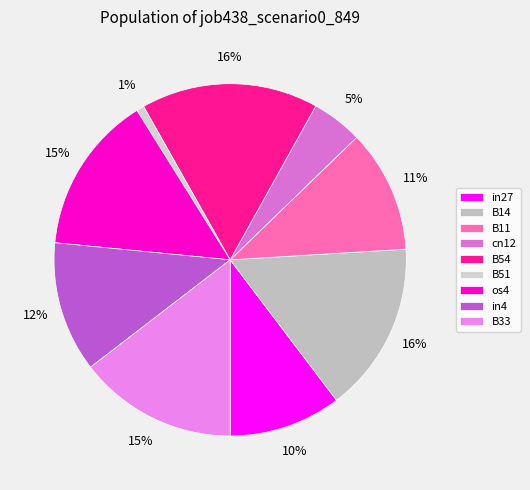

To the nearest percent, what portion does cn12 represent?

5%